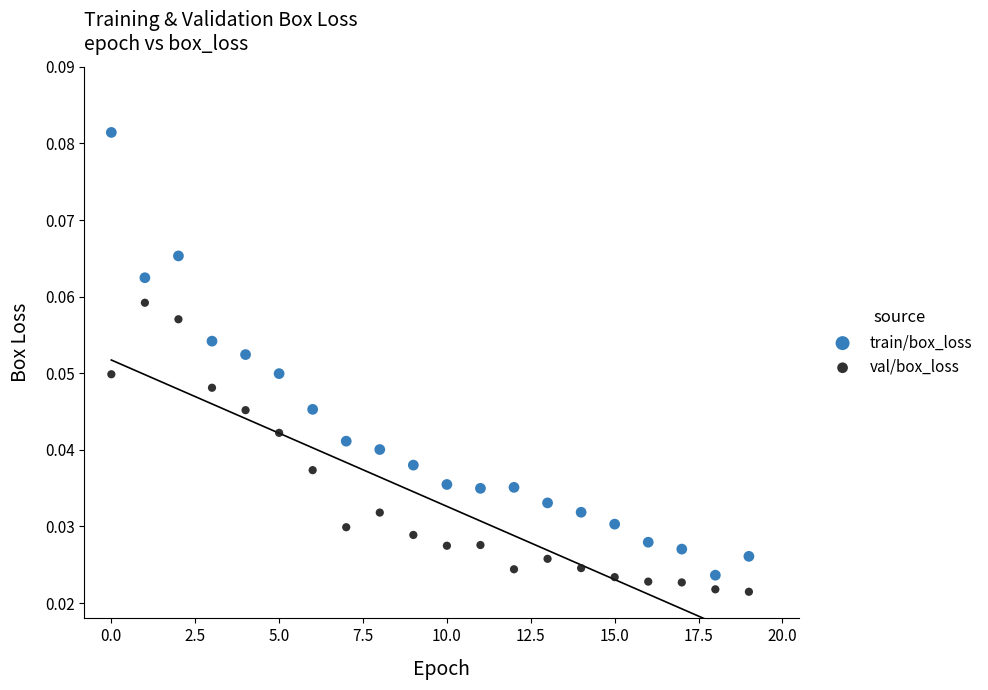

Which series reaches the maximum Y coordinate?

train/box_loss